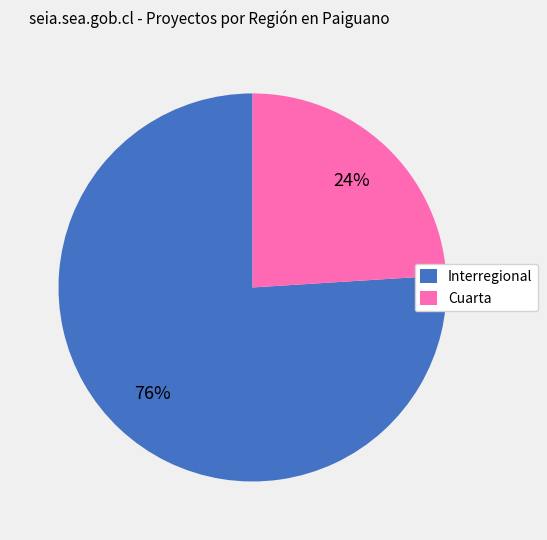

To the nearest percent, what is the average slice percentage?

50%